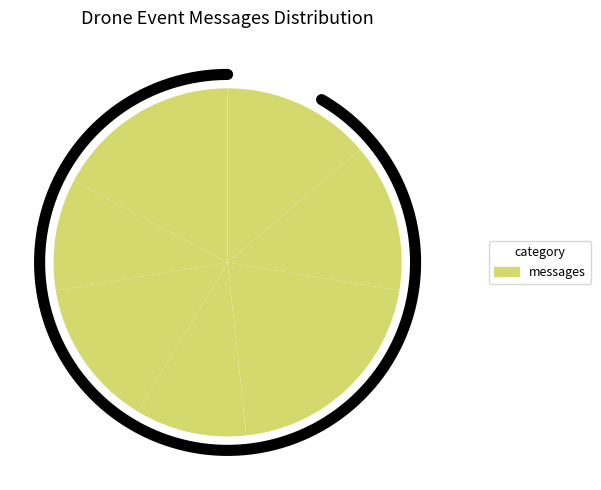

Rank the categories by value from highest to lowest.

Downward ambient light too low, Strong wireless interference, Backward ambient light too low, Compass abnormal, Motor speed error, GPS signal low, Propeller rotating too fast